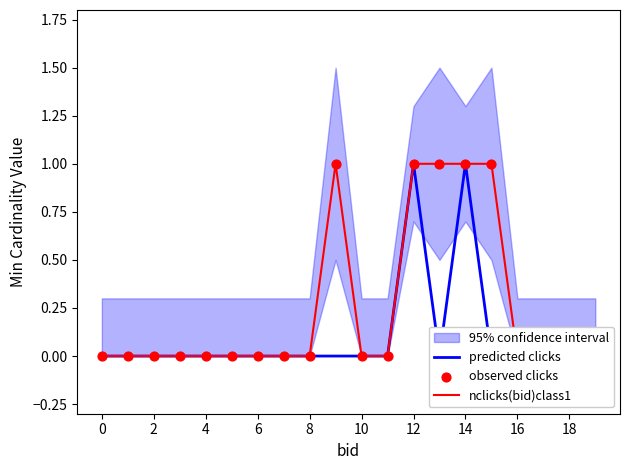

Which series contains the lowest Y value?

predicted clicks